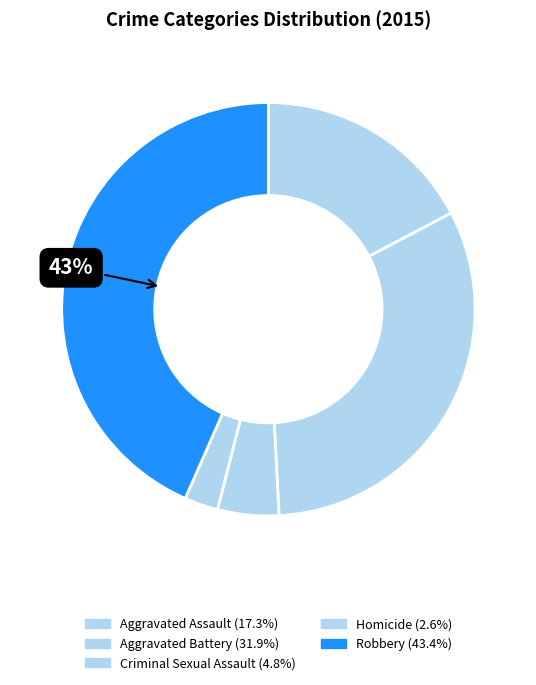

How many slices are in this pie chart?

5